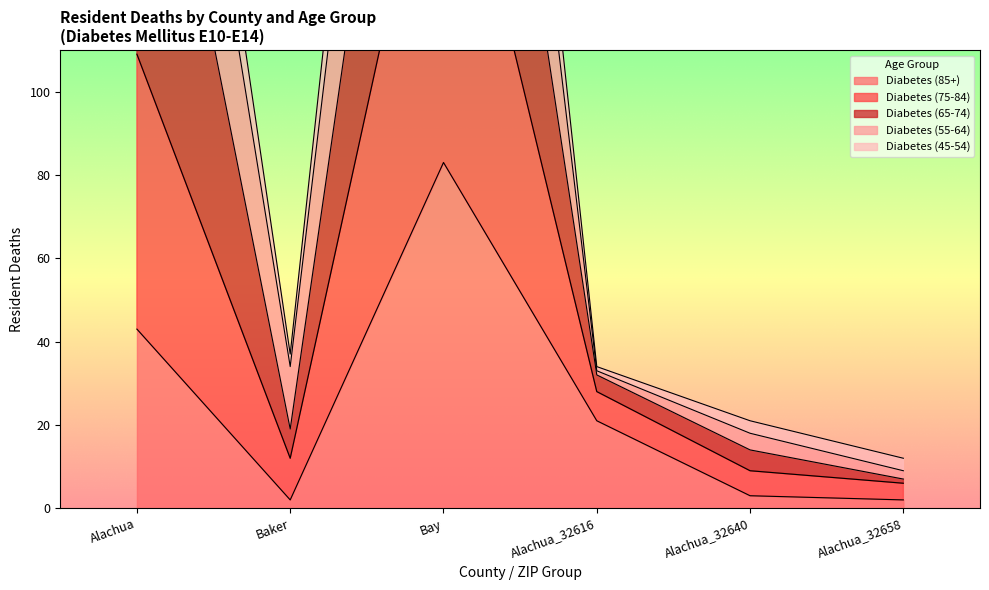

Which category has the lowest value in the Diabetes (65-74) series?

Alachua_32658